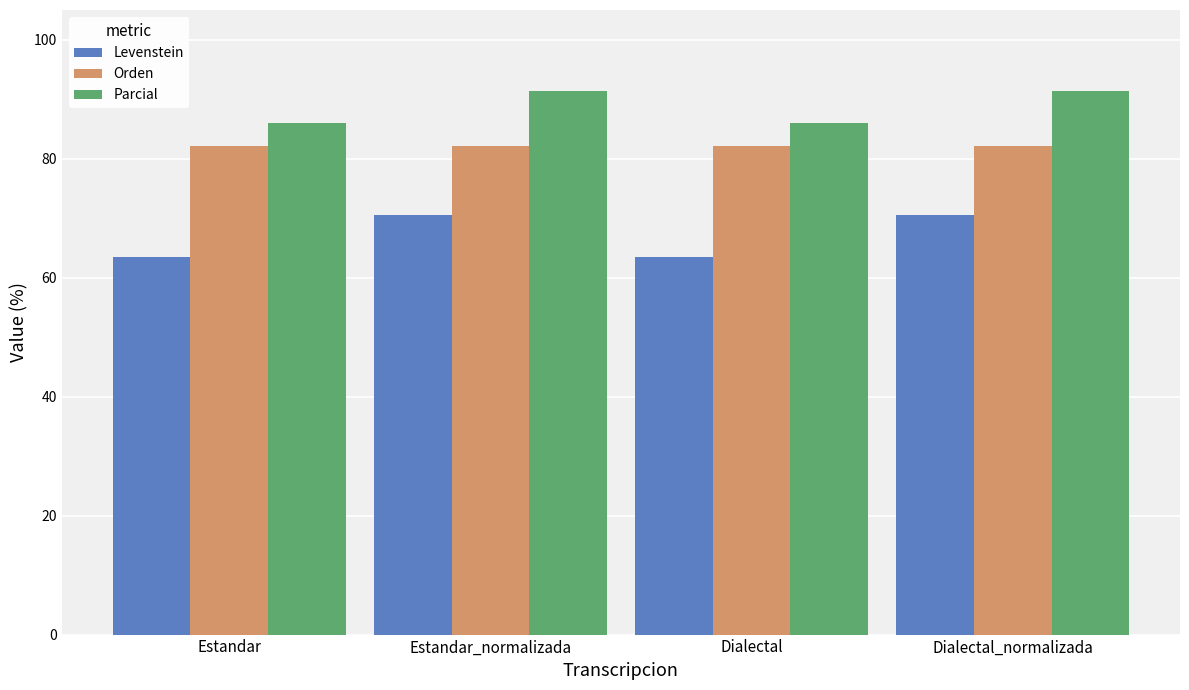

What is the label of the 1st bar from the right?

Dialectal_normalizada